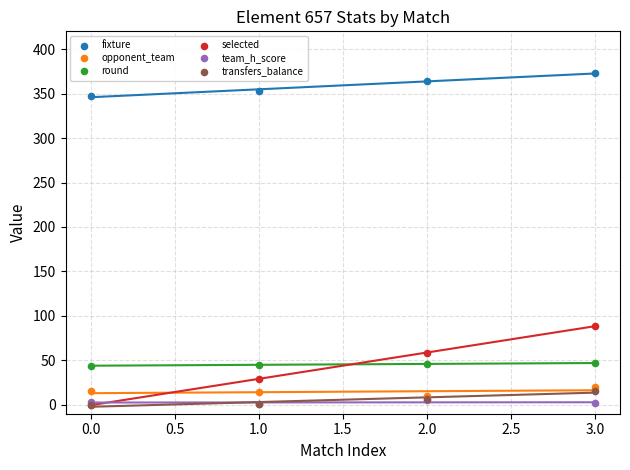

Across all series, what Y value is closest to 186?

89